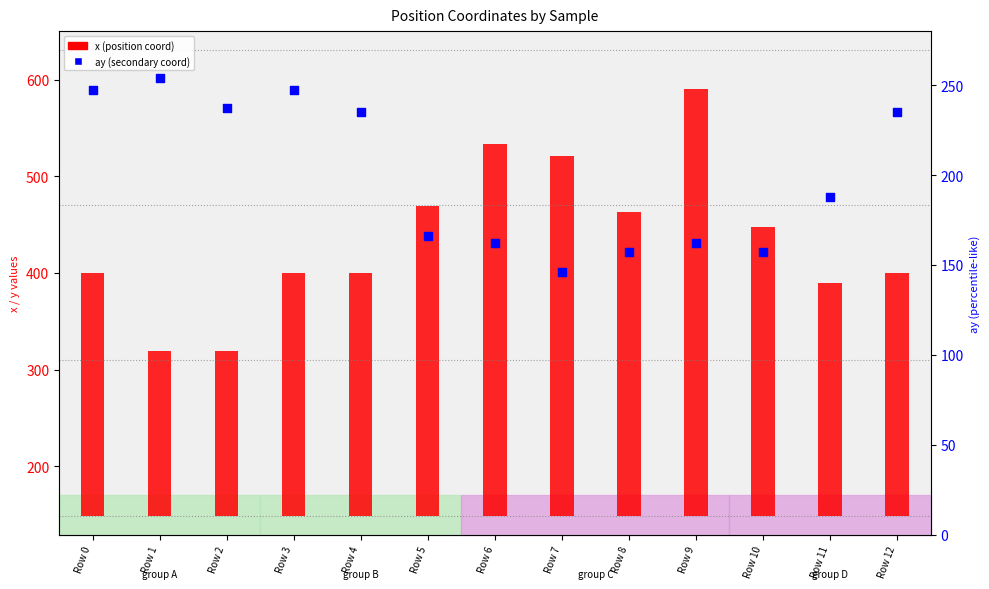

Approximately how many times larger is the value at Row 2 compared to Row 7?

1.6